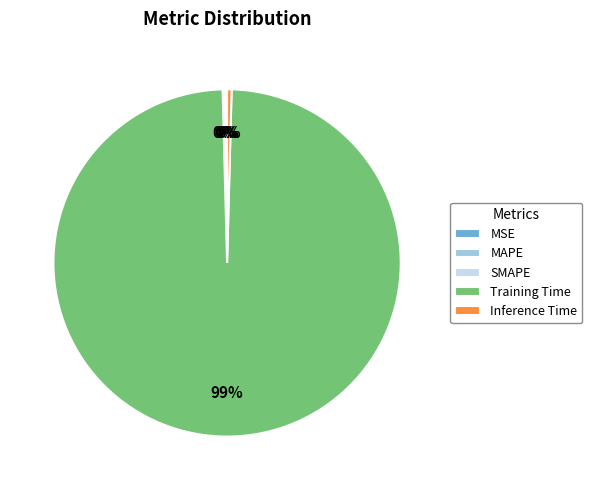

The Inference Time slice represents 0% of the pie. True or false?

True